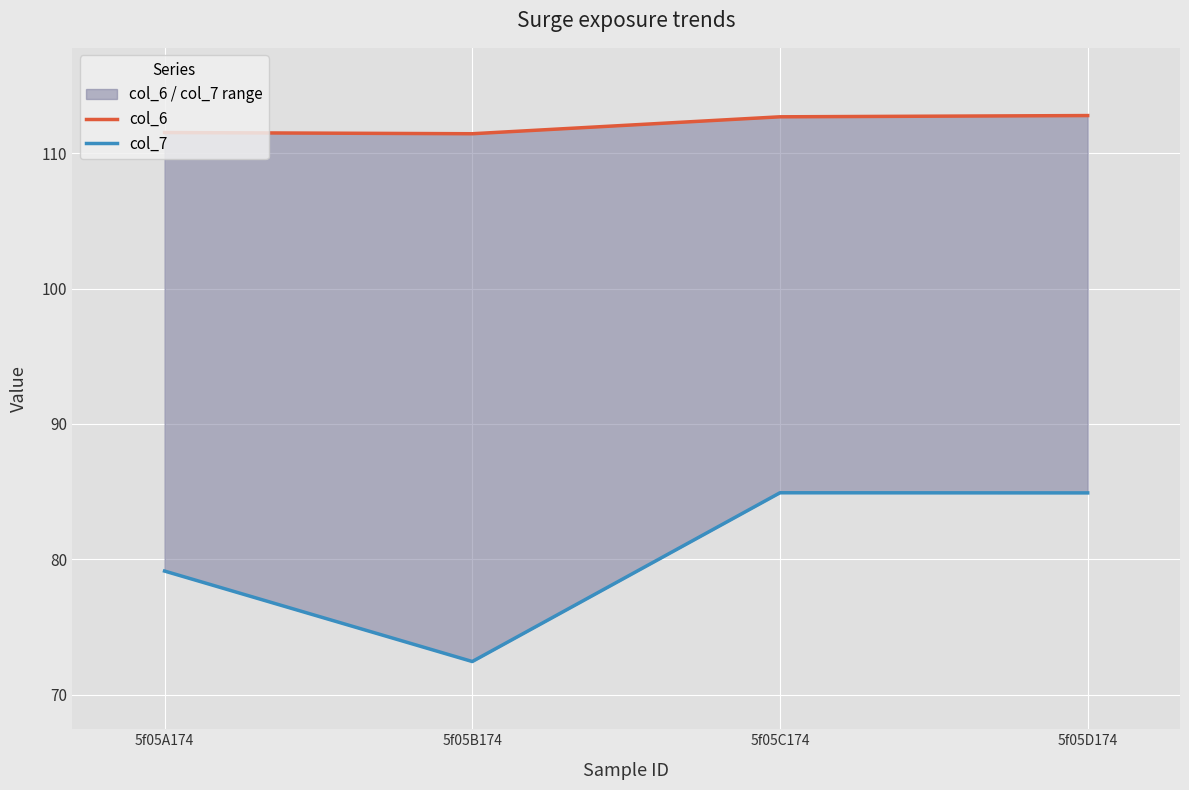

Is it true that col_7 equals 79.1 at 5f05A174?

True